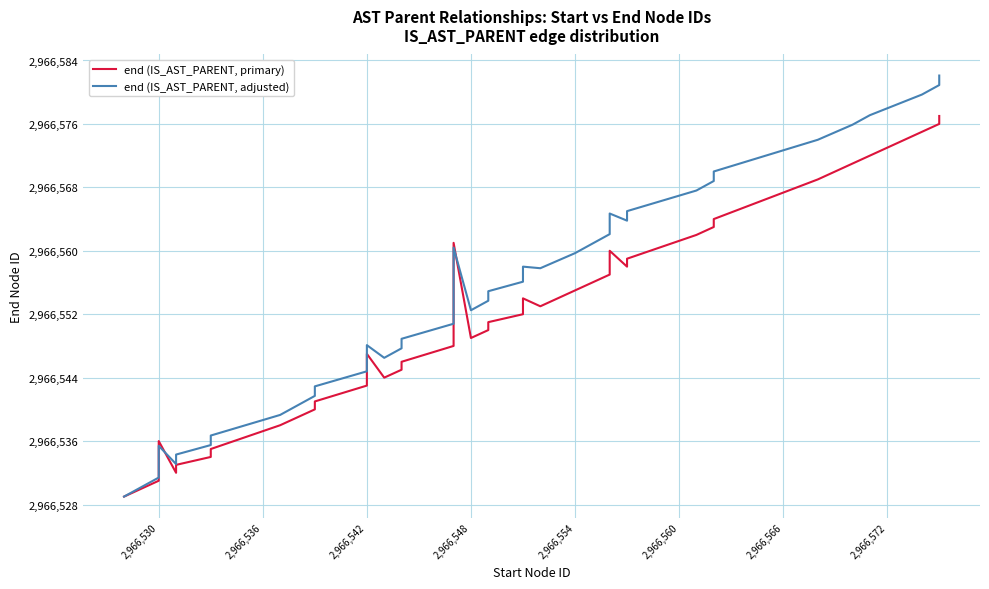

How many lines are shown in the chart?

2